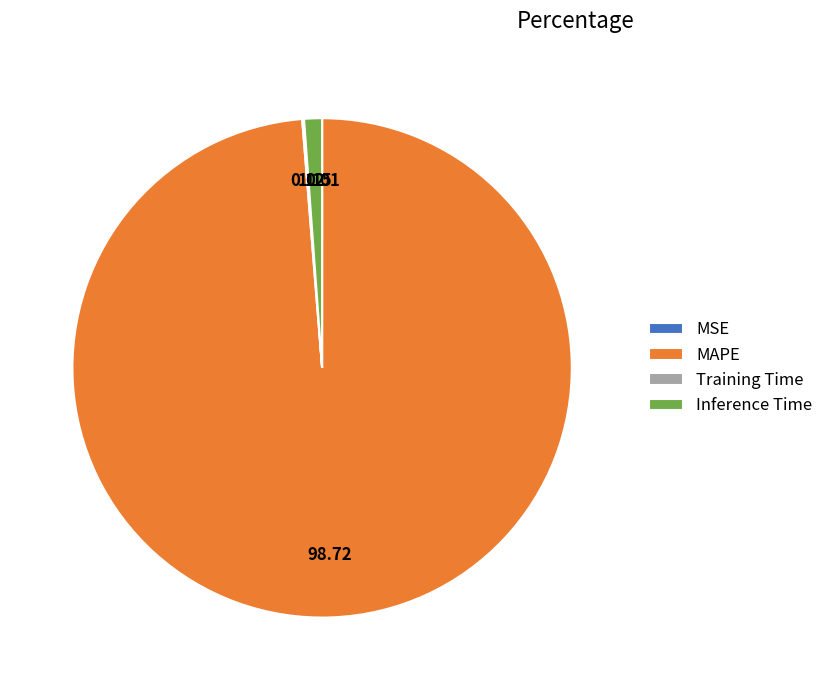

Is MAPE the majority of the pie?

Yes